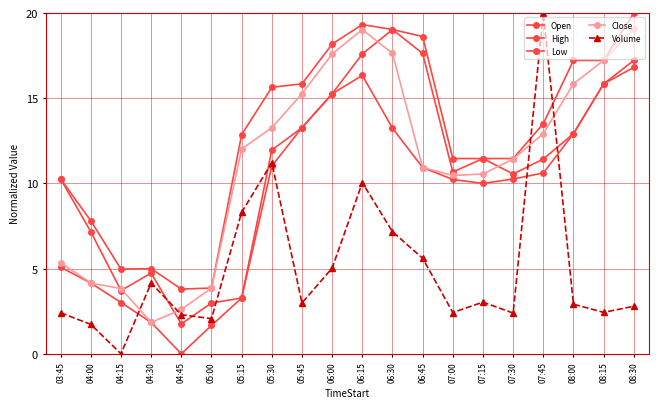

Does the chart have visible grid lines?

Yes